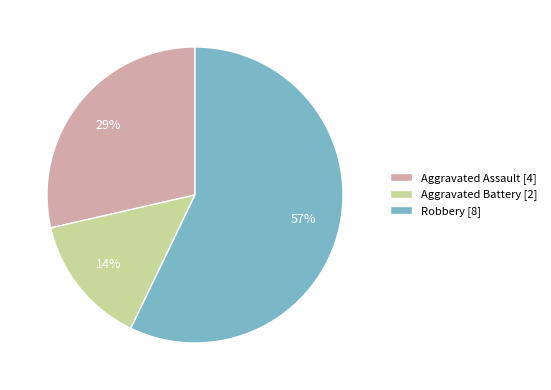

To the nearest percent, what portion does Robbery represent?

57%